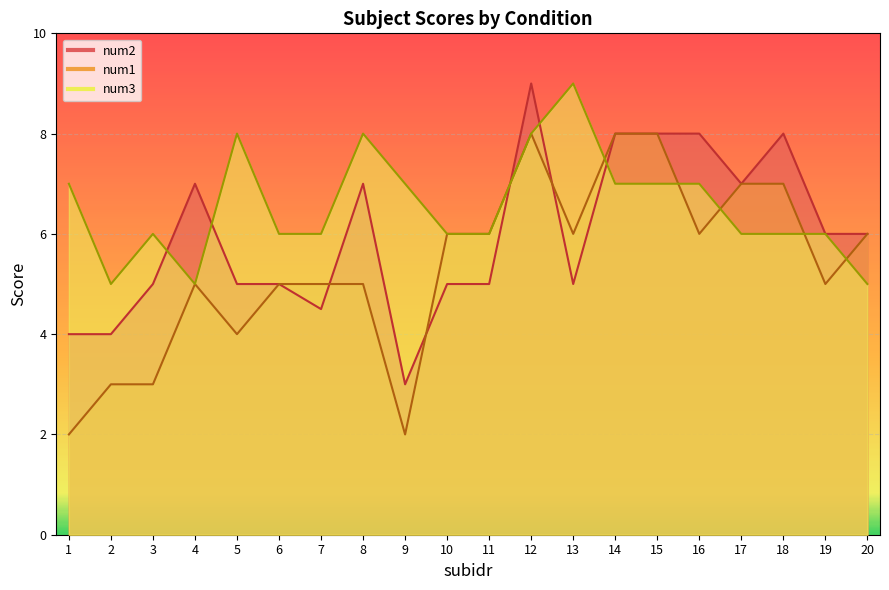

True or false: num1 has a value of 6.0 at 20.

True